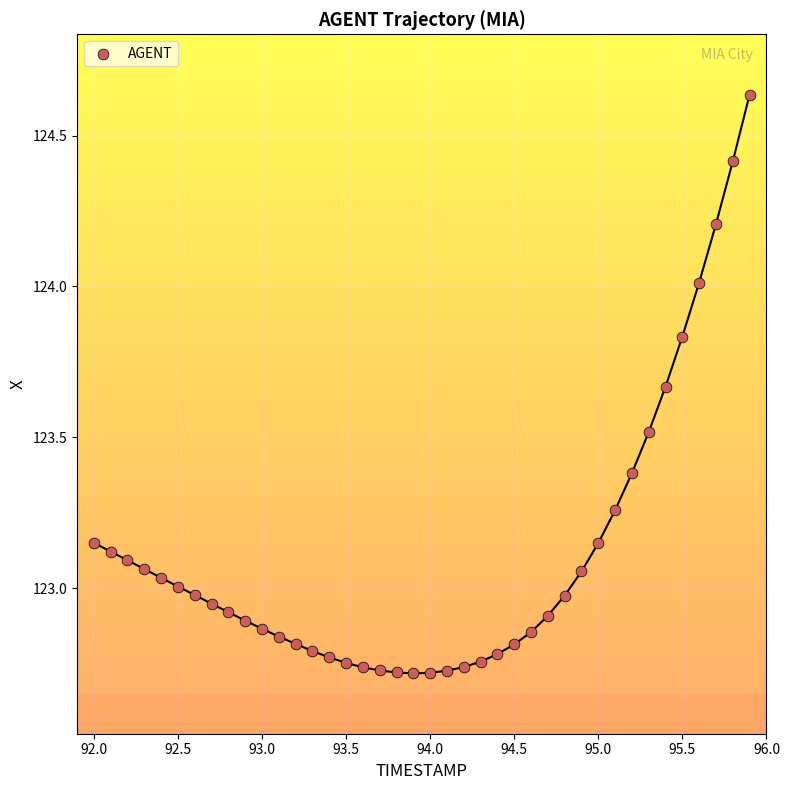

What is the range of Y values (max minus min)?

1.9